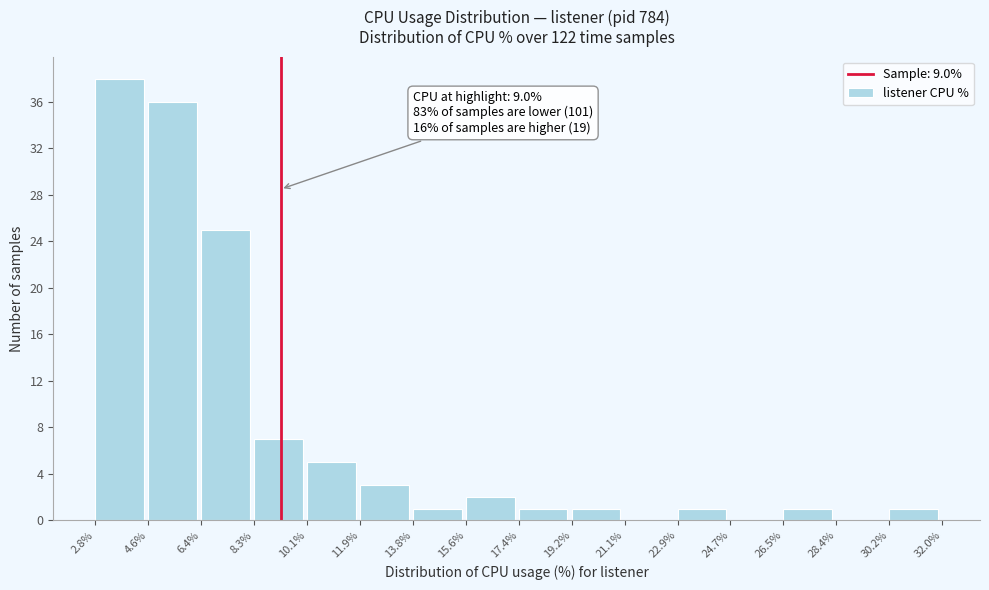

Which range on the x-axis has the tallest bar?

2.8% to 4.6%